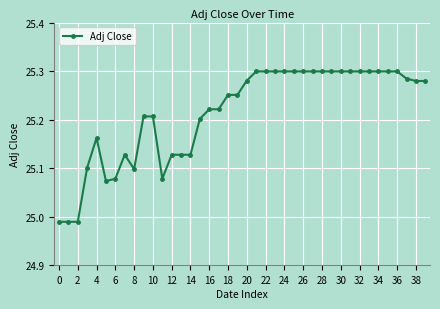

How many data points are less than 25?

3